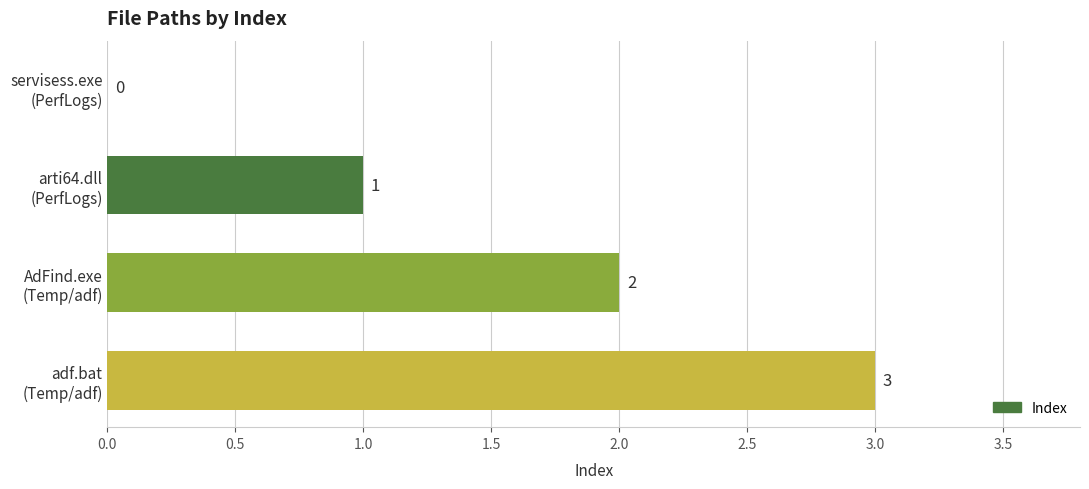

What is the sum of all values?

6